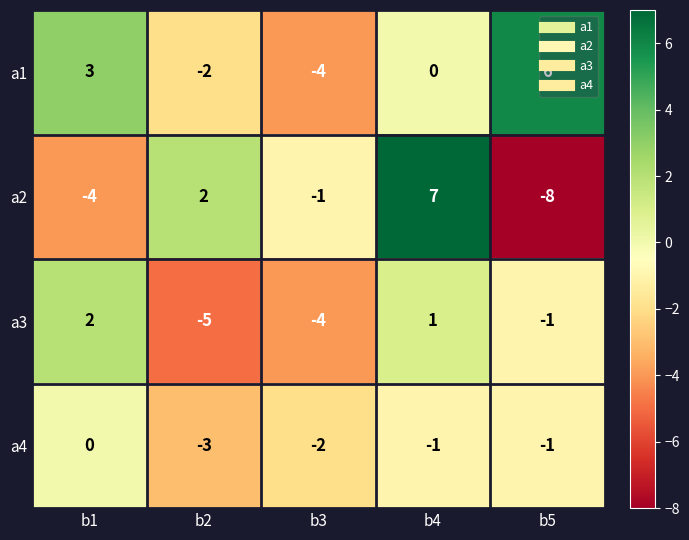

At which category is the sum across all series the highest?

b4